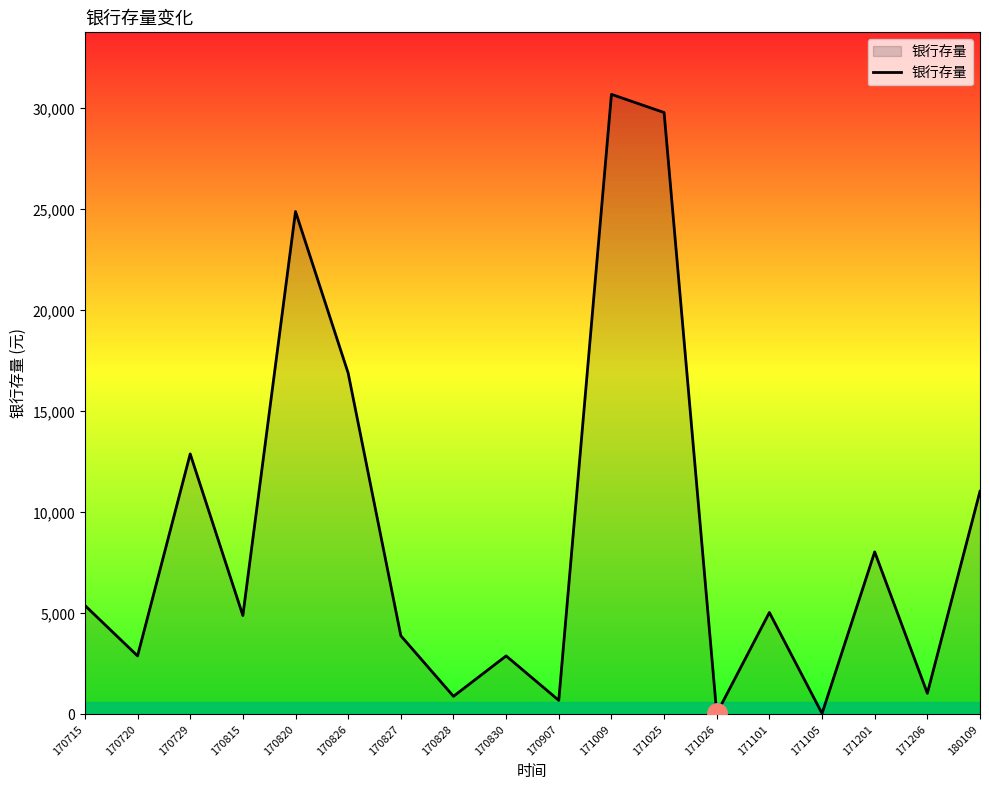

Is it true that the value at 170715 is 8305?

False